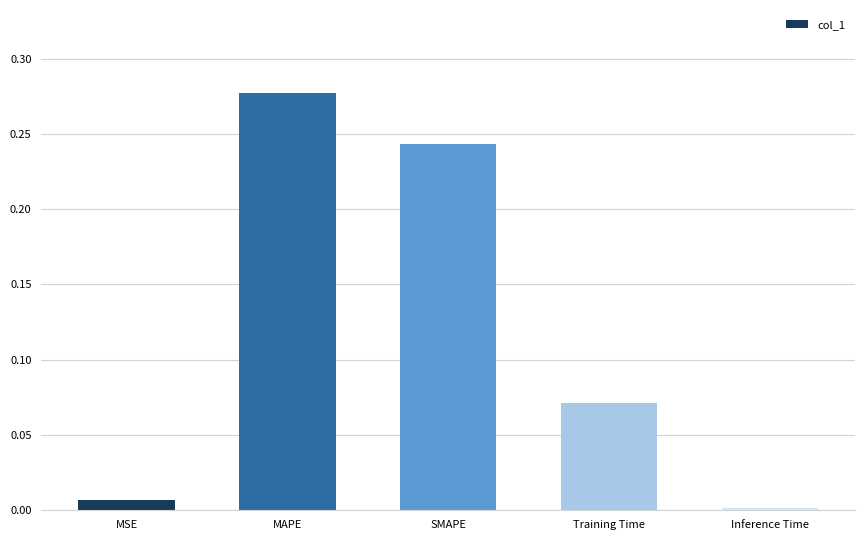

What is the label of the 2nd bar from the left?

MAPE